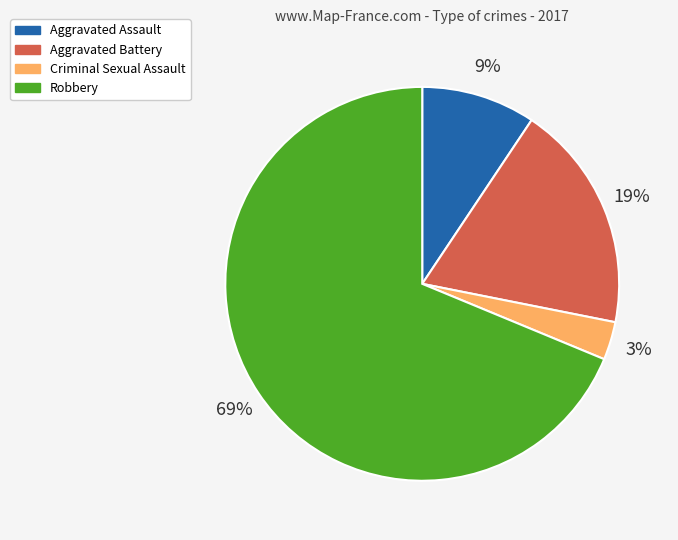

What is the smallest slice in the pie chart?

Criminal Sexual Assault